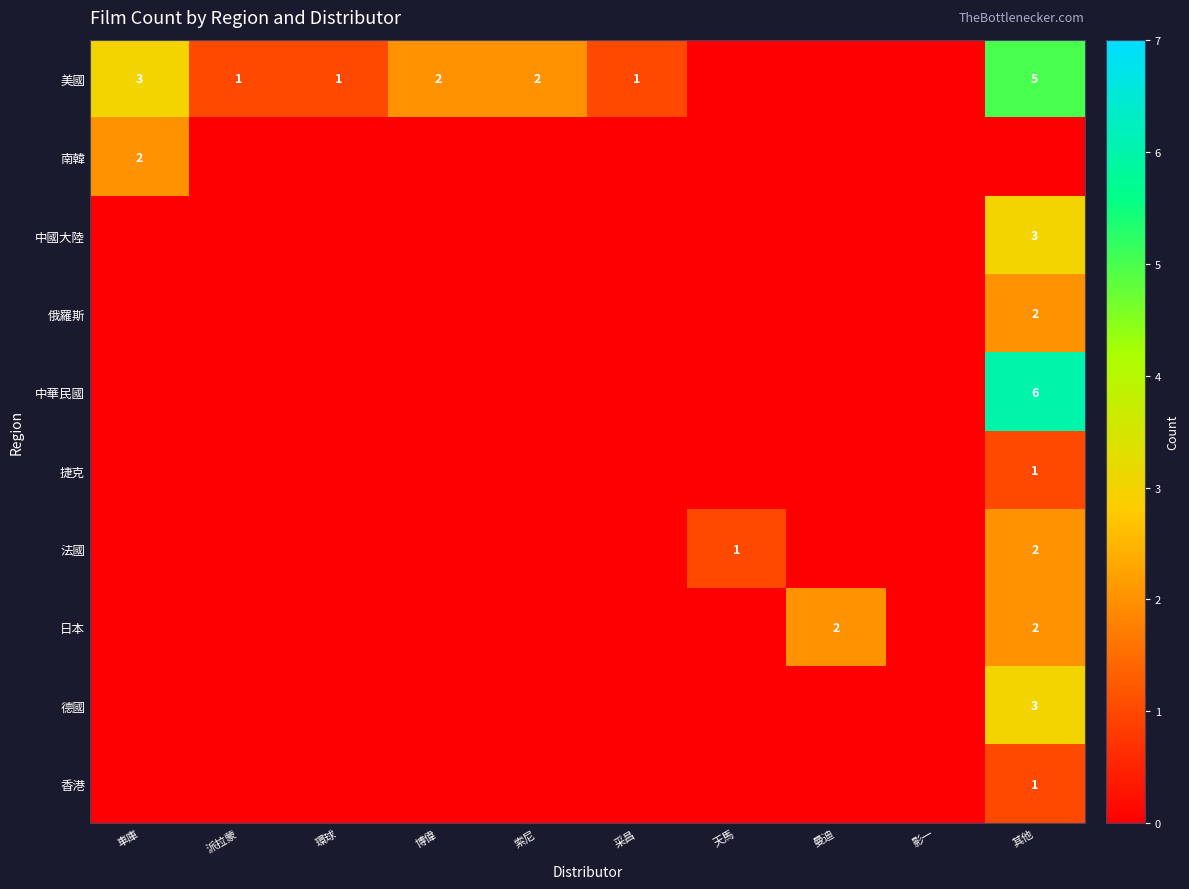

True or false: 美國 has a value of 1 at 環球.

True